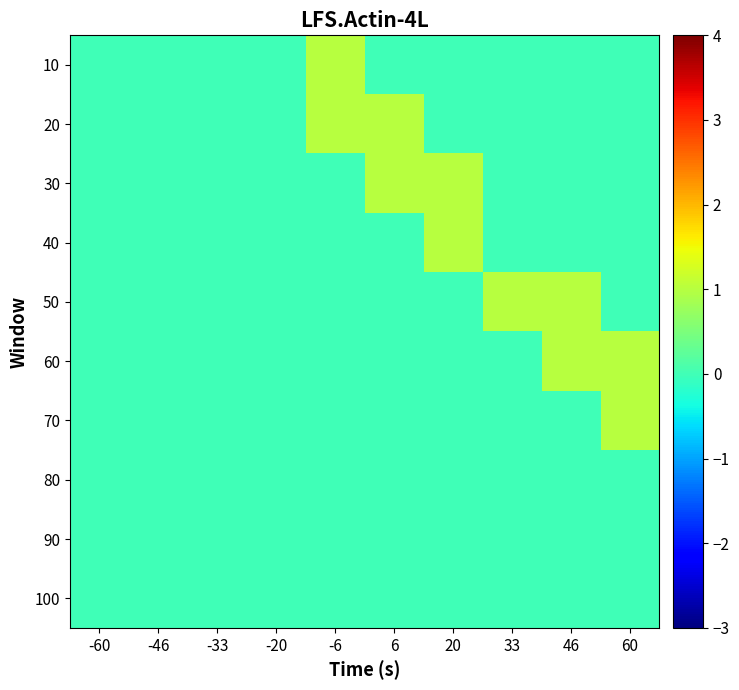

At -20, list the series in order from smallest to largest.

10, 20, 30, 40, 50, 60, 70, 80, 90, 100